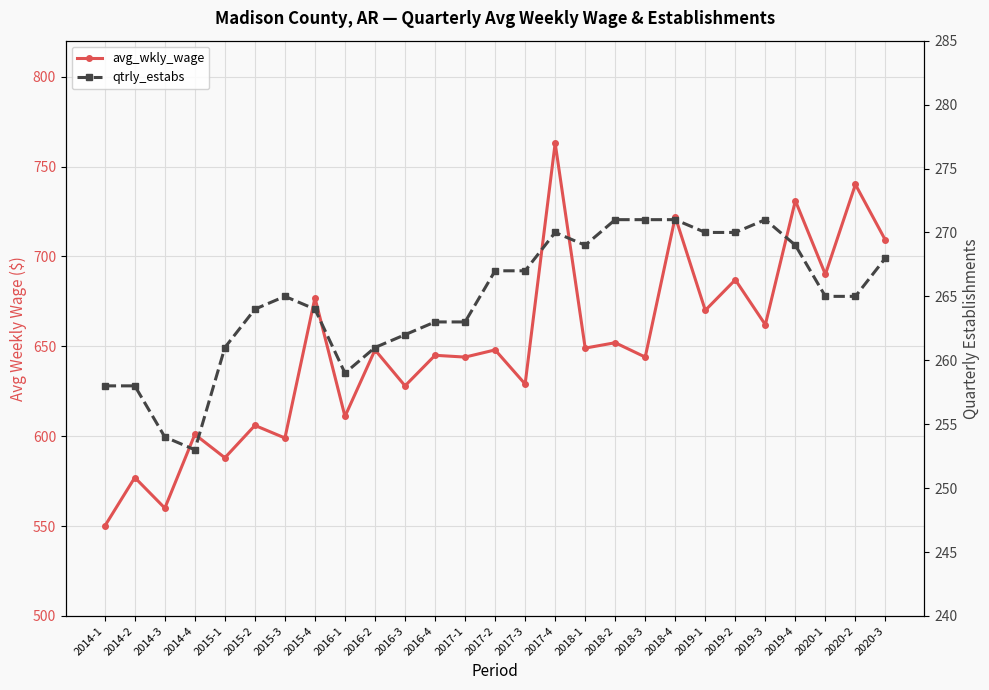

How many data points in avg_wkly_wage are less than 648?

13